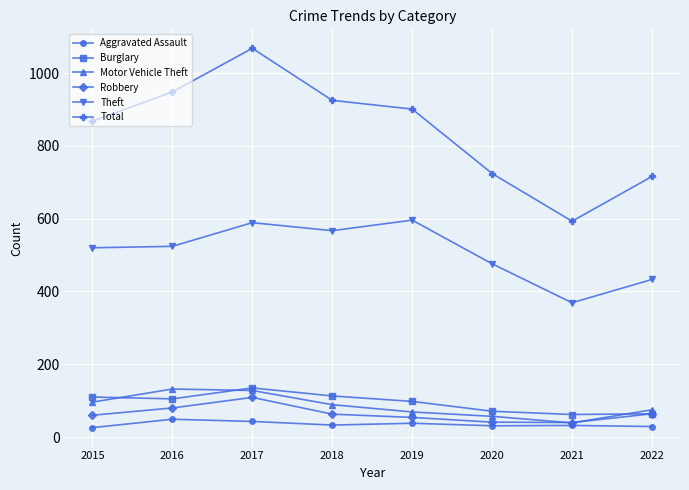

Where is the first local minimum for Total?

2021